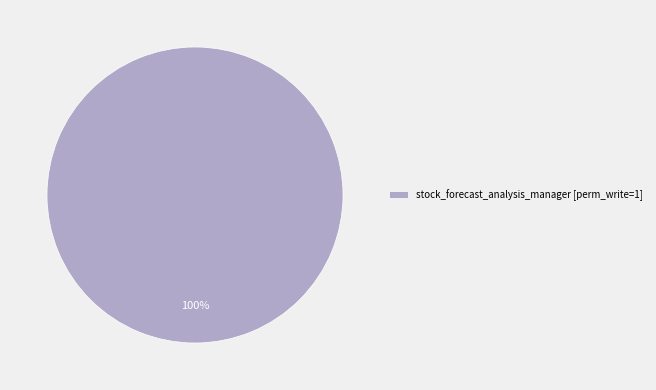

To the nearest percent, what percentage of the pie is stock_forecast_analysis_manager [perm_write=1]?

100%